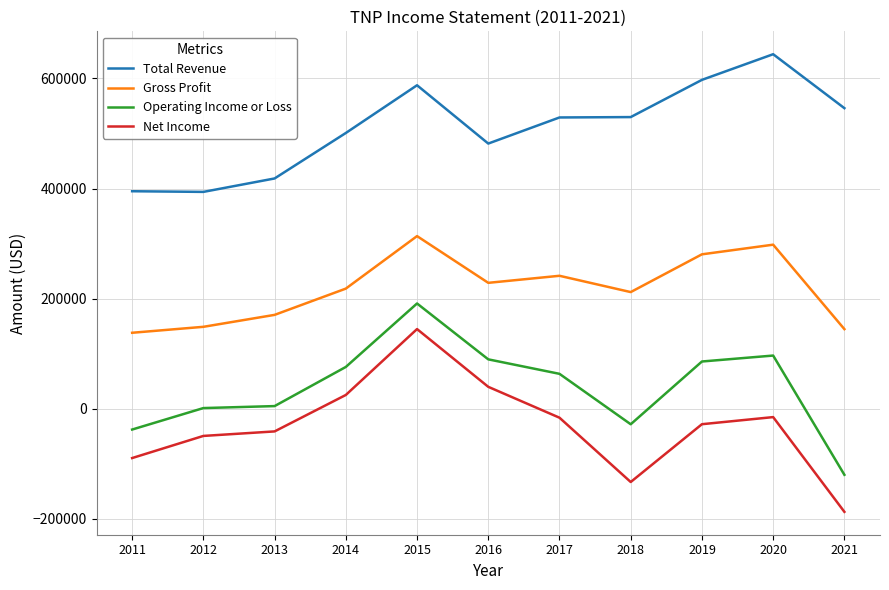

The value of Total Revenue at 2019 is 597500. True or false?

True